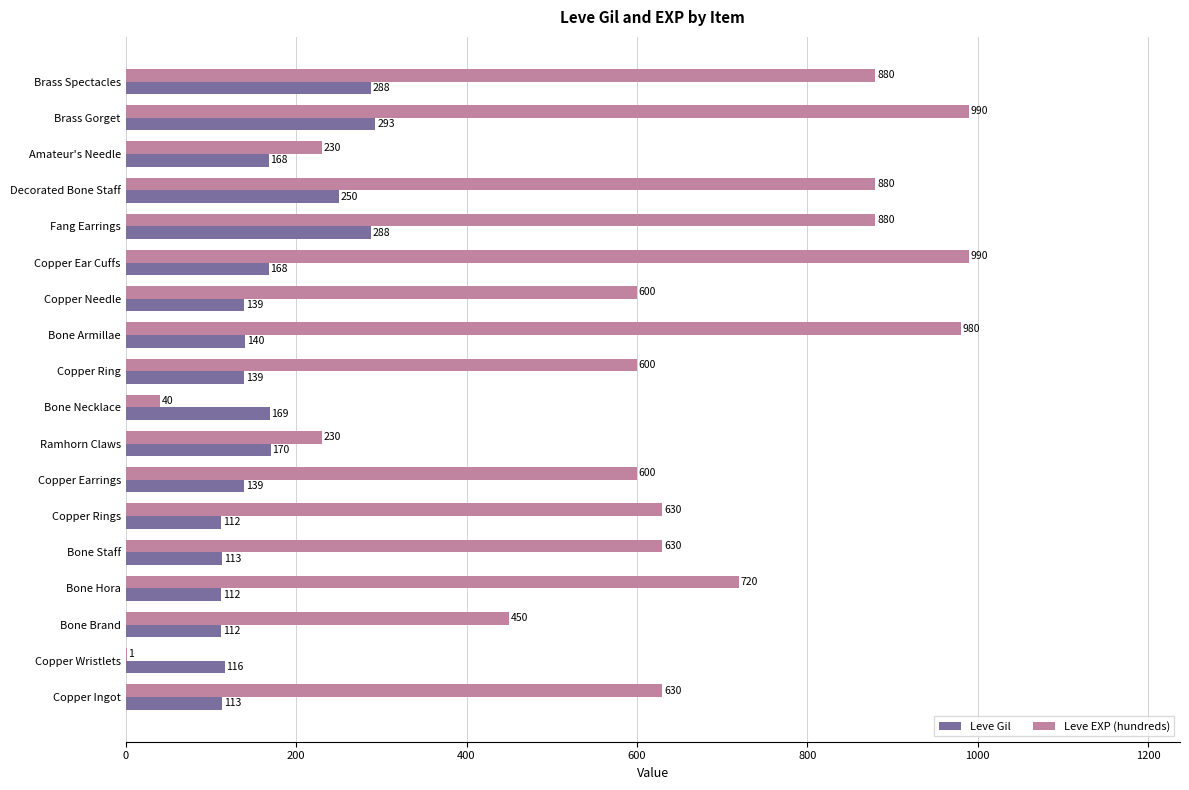

Is the value of Leve Gil at Brass Spectacles greater than the value of Leve EXP (hundreds) at Copper Wristlets?

Yes